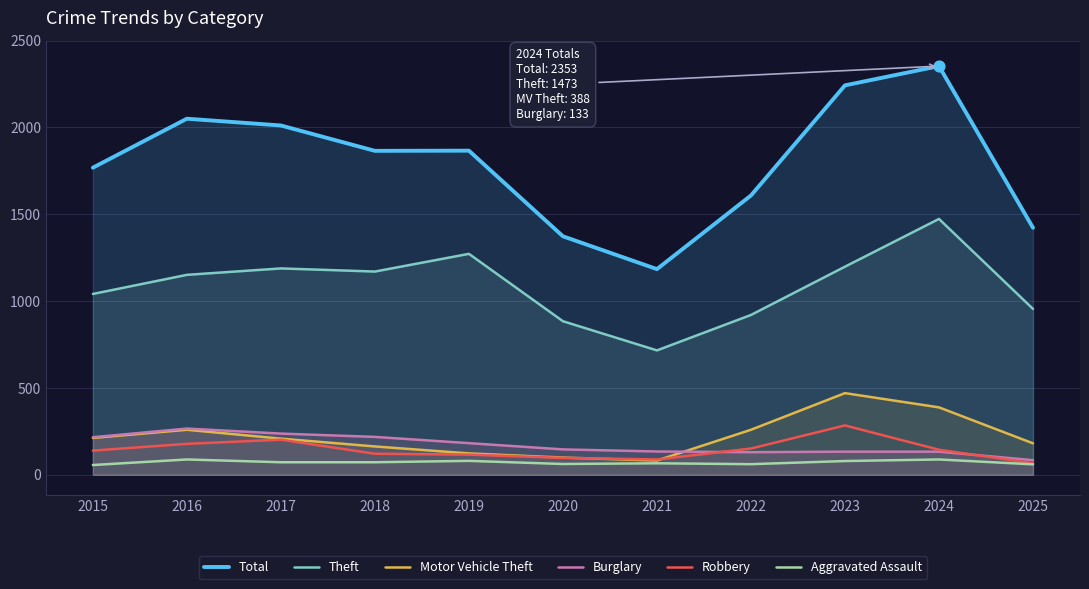

What are all the series names shown in the legend?

Total, Theft, Motor Vehicle Theft, Burglary, Robbery, Aggravated Assault